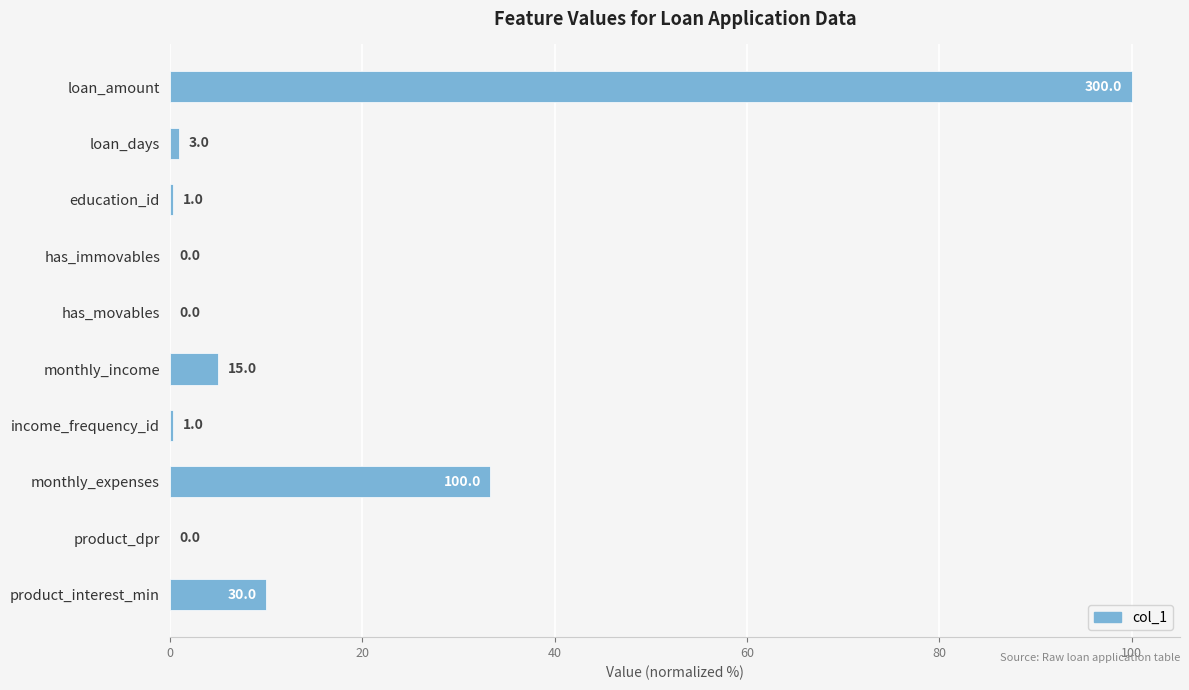

Are the bars grouped side by side (vs. stacked)?

No